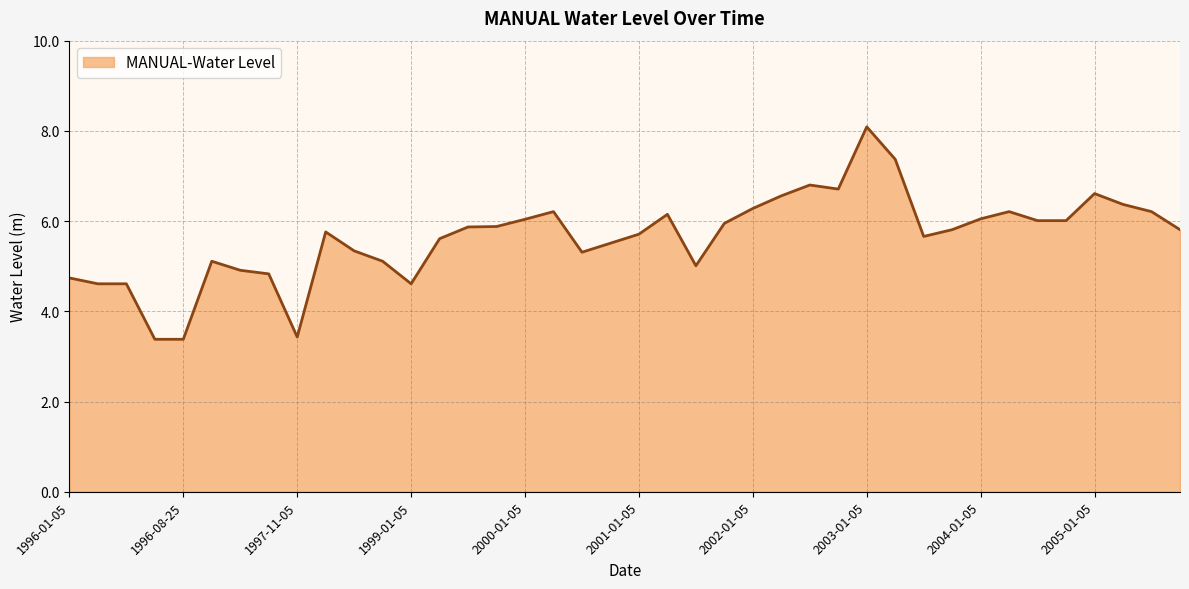

What is the maximum value shown in the chart?

8.1